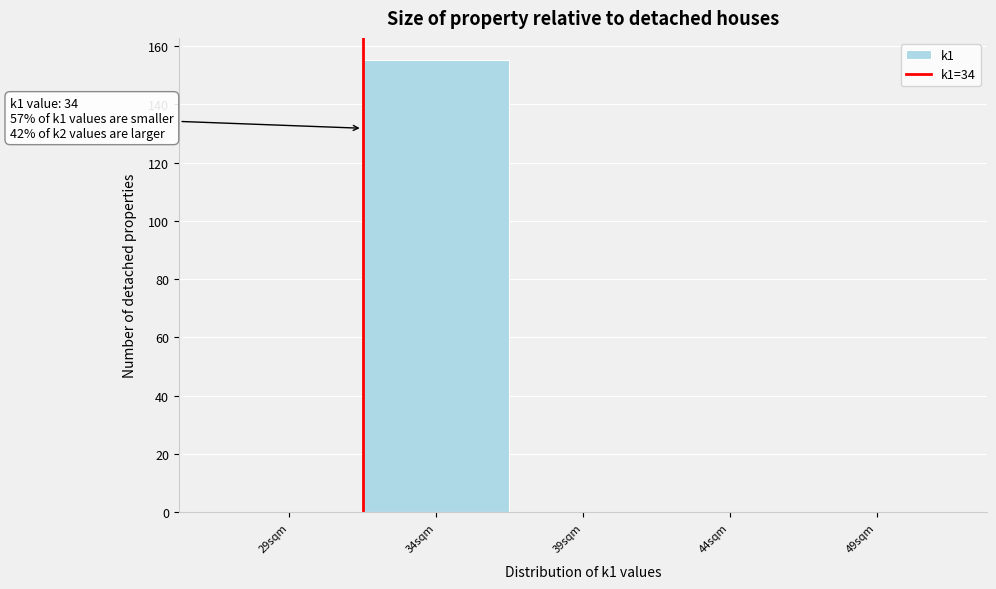

Reading left to right, what are all the values shown in this chart?

29sqm=0	34sqm=155	39sqm=0	44sqm=0	49sqm=0